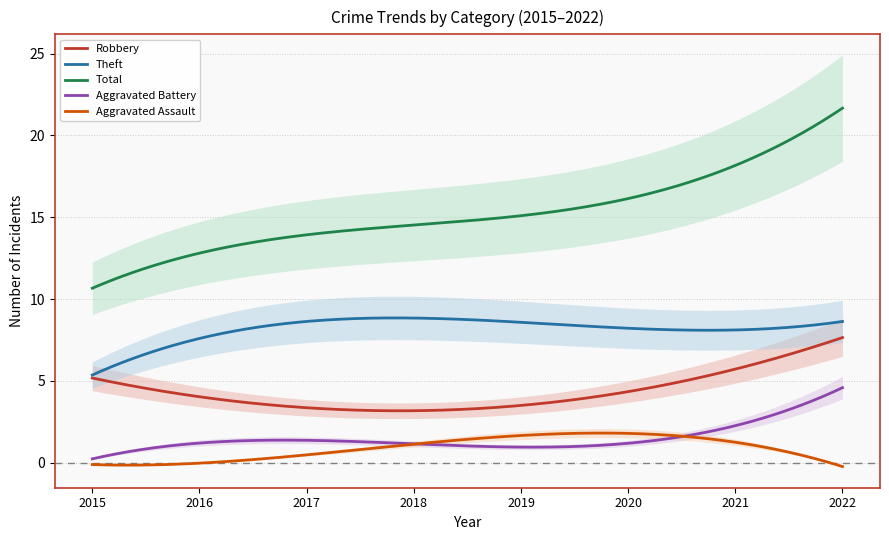

What is the average value of the Aggravated Assault series?

0.9